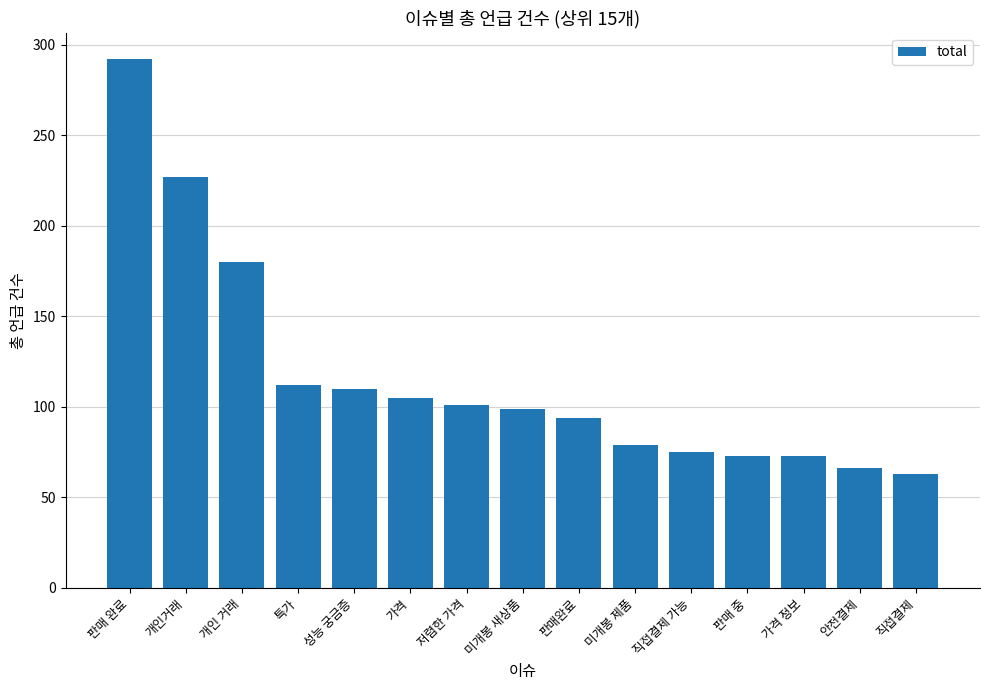

Which category has the lowest value across all series?

직접결제